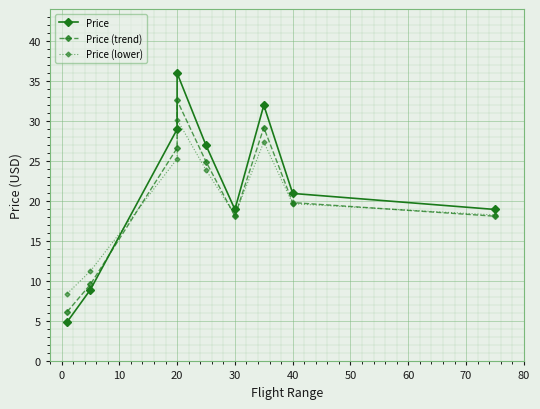

How many data points in Price are above 20?

5